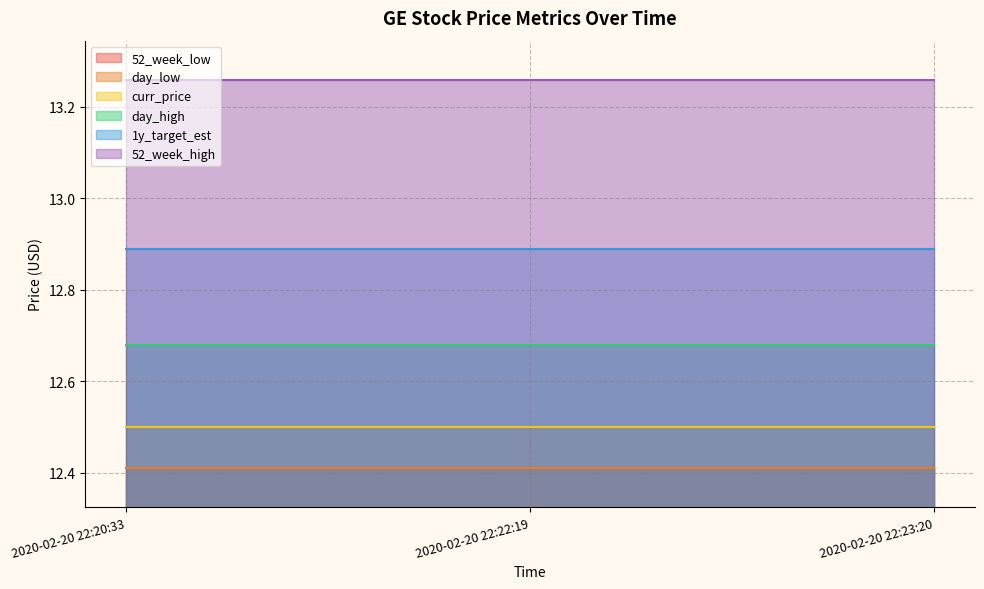

What value does the 1y_target_est series have at 2020-02-20 22:20:33?

12.9